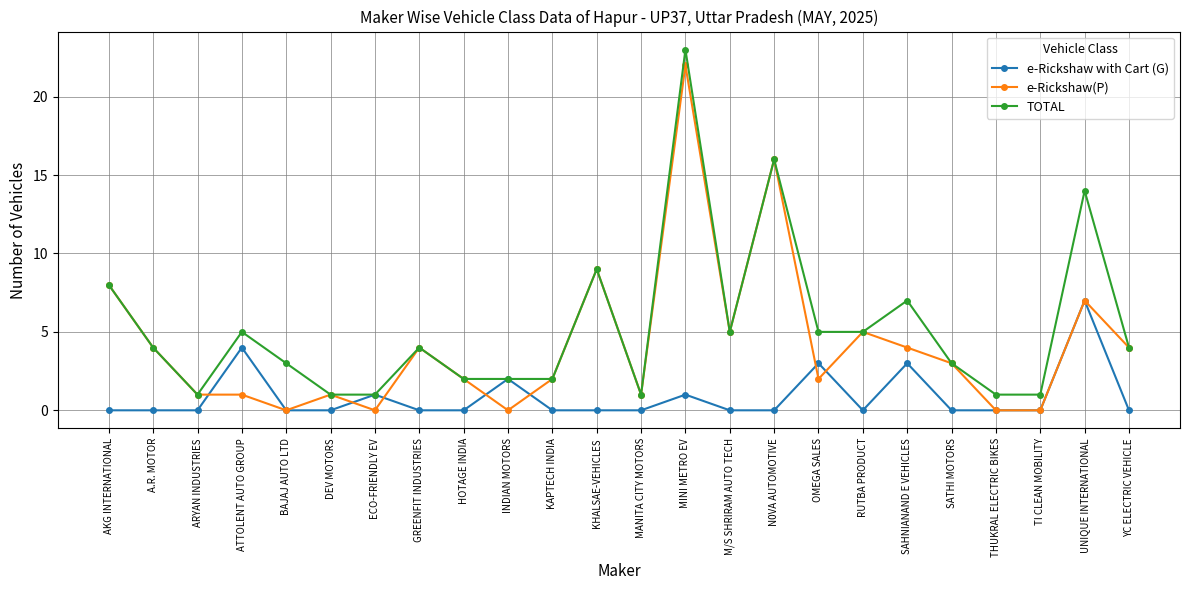

What is the difference between the highest and lowest values at AKG INTERNATIONAL?

8